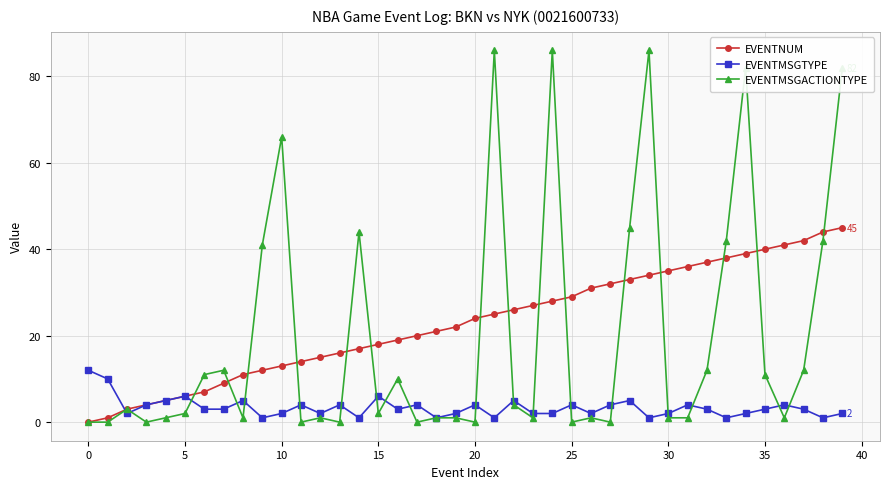

List the series in order of their peak value, lowest first.

EVENTMSGTYPE, EVENTNUM, EVENTMSGACTIONTYPE